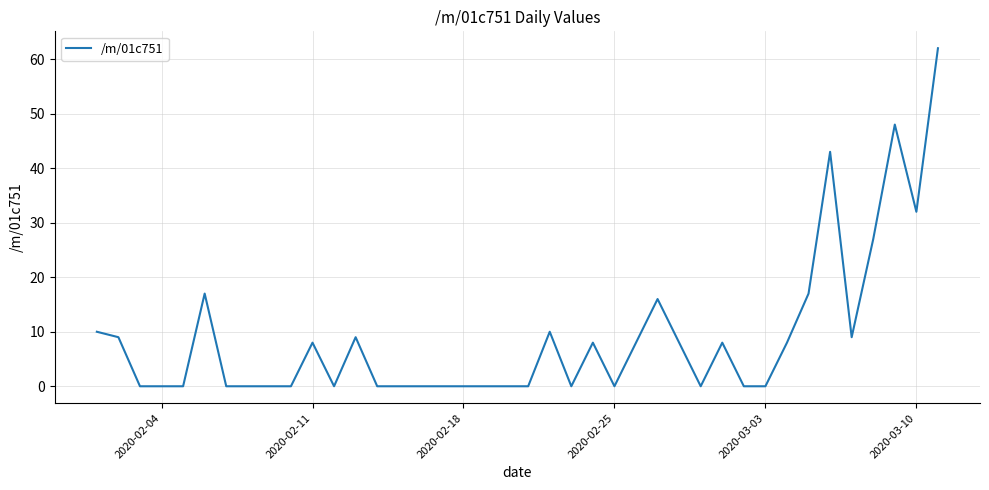

How many lines are shown in the chart?

1